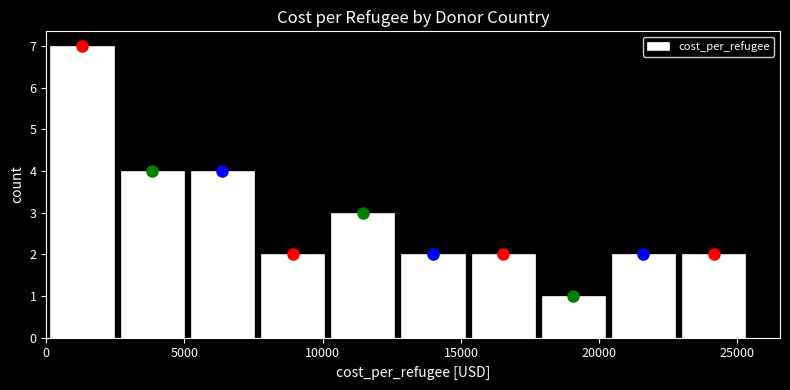

Reading left to right, transcribe this chart: for each bar, give the range it covers on the x-axis and its height. Neither the bar edges nor the heights are printed on the chart, so give them approximately, as read against the axes.

0 to 2500: 7
2500 to 5000: 4
5000 to 7500: 4
7500 to 10000: 2
10000 to 12500: 3
12500 to 15500: 2
15500 to 18000: 2
18000 to 20500: 1
20500 to 23000: 2
23000 to 25500: 2